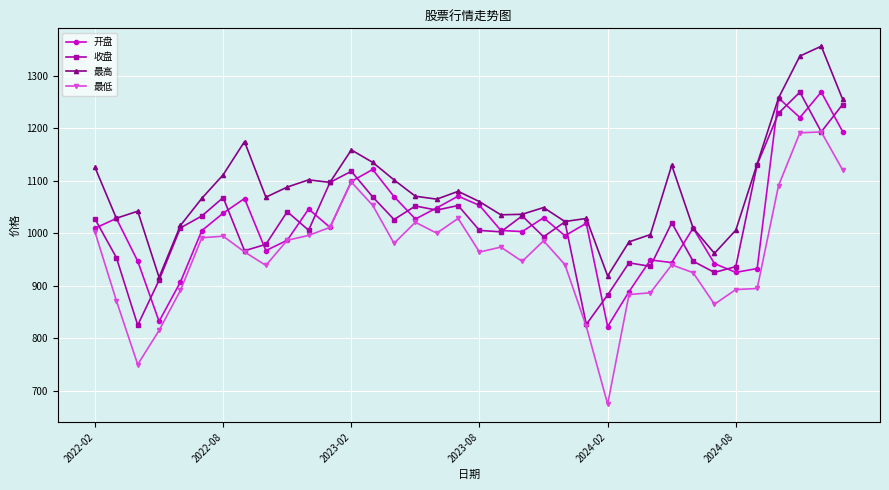

True or false: 最低 and 最高 cross at least once.

False